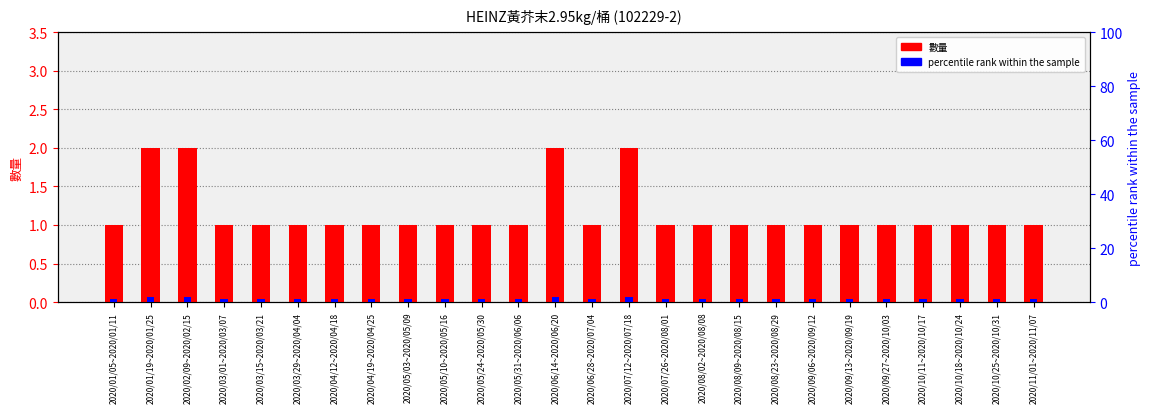

Are the bars horizontal?

No